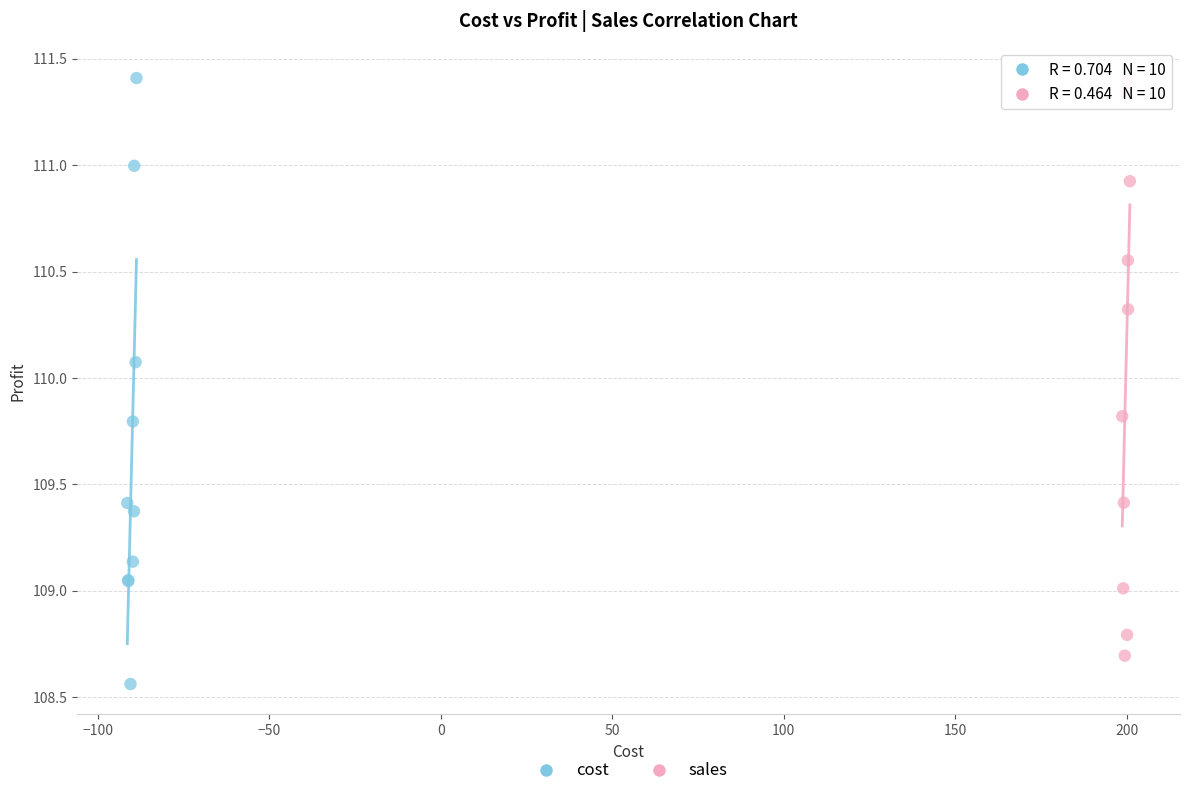

Which series has the widest spread of Y values?

cost